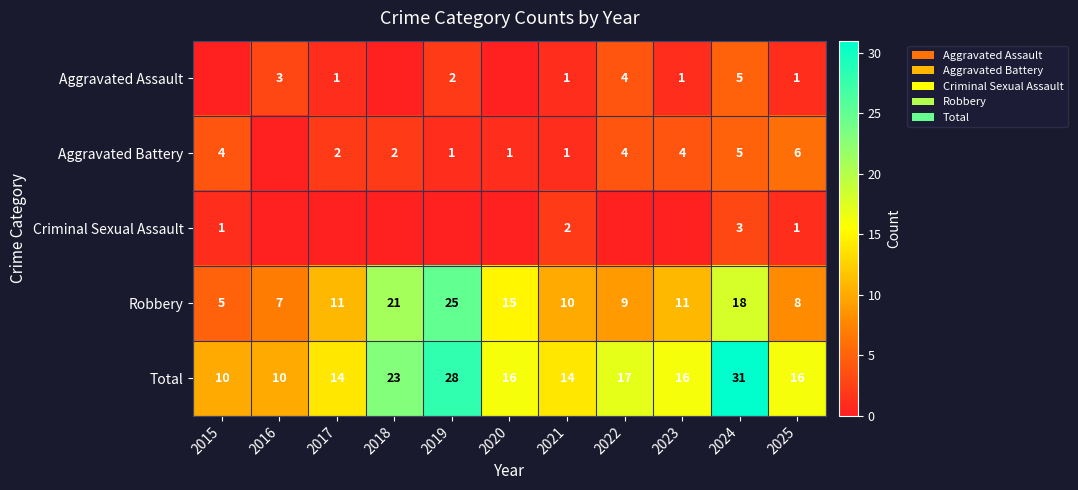

Is it true that Aggravated Assault equals 0 at 2015?

True